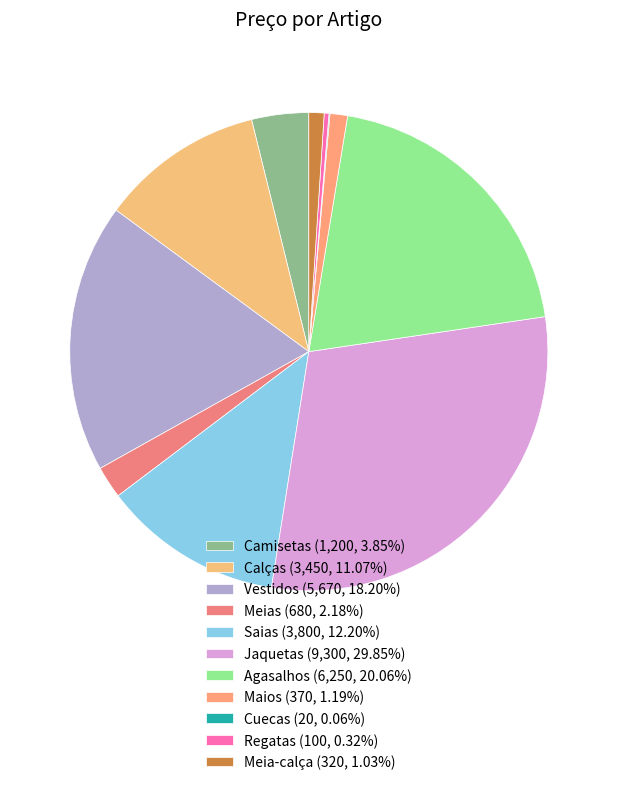

Combined, do Meia-calça and Camisetas account for over 50%?

No